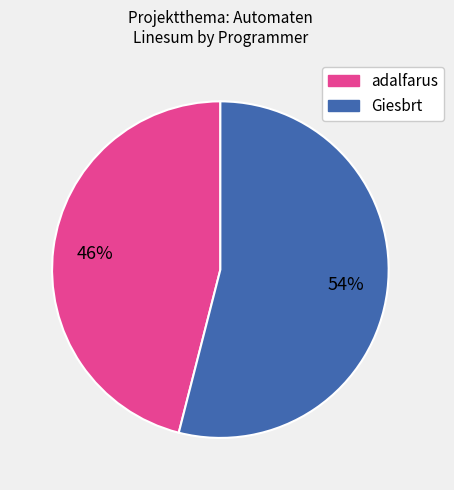

To the nearest percent, what is the average slice percentage?

50%